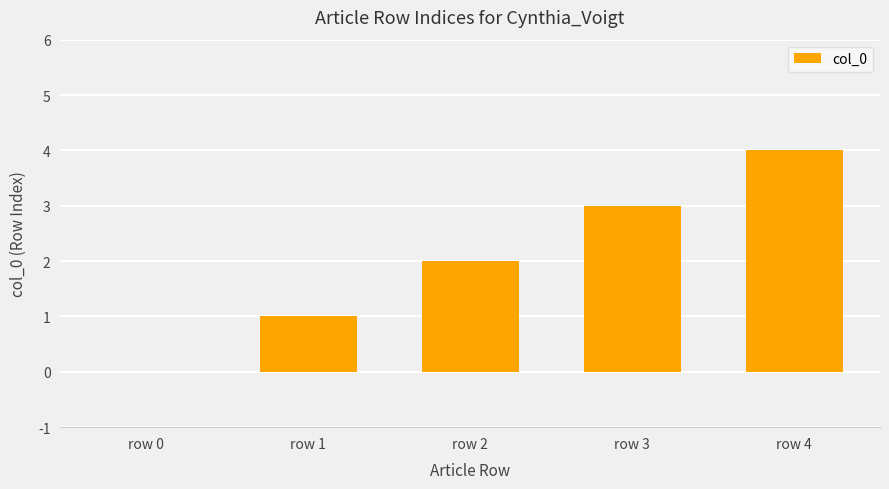

At which category does the chart reach its peak across all series?

row 4